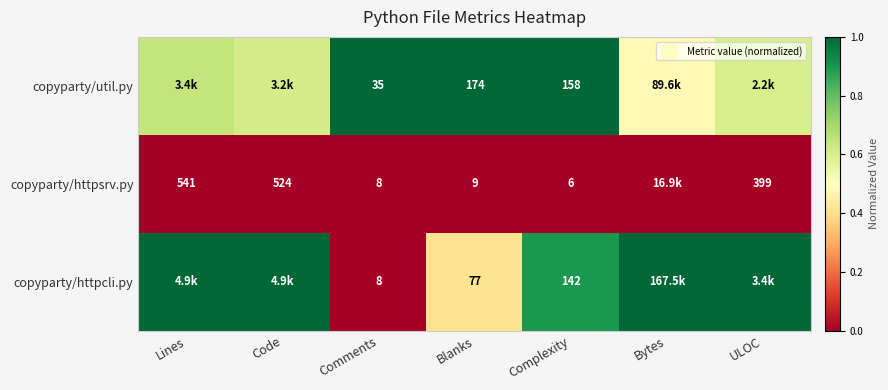

What is the difference between the maximum and minimum values in the copyparty/httpcli.py series?

1.0